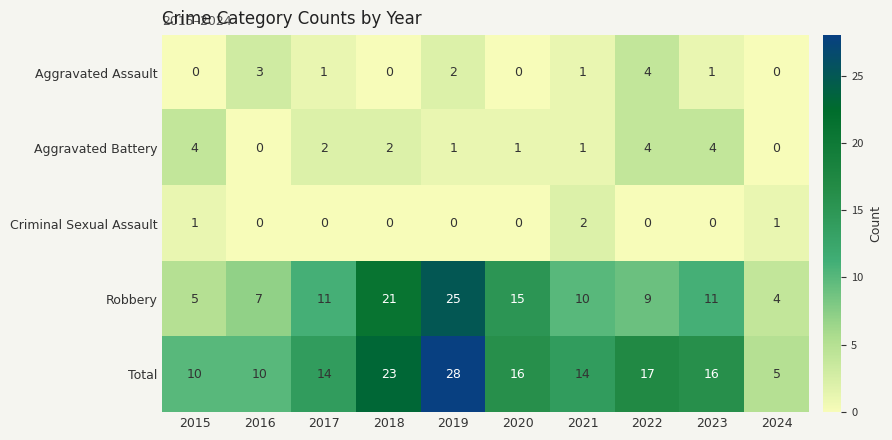

What is the spread (max minus min) of values at 2018?

23